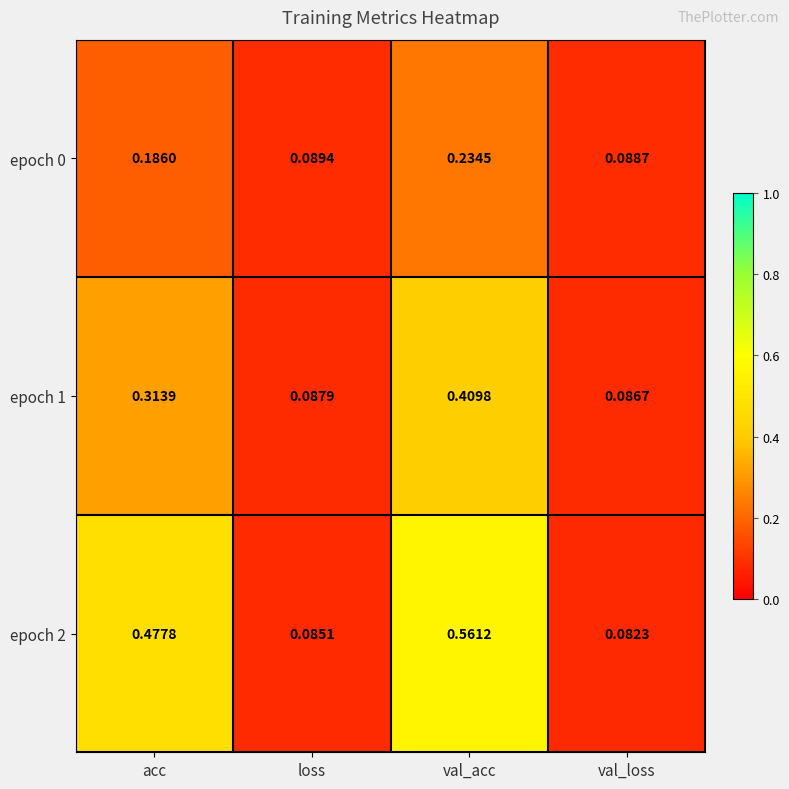

At which label does epoch 1 reach its peak?

val_acc